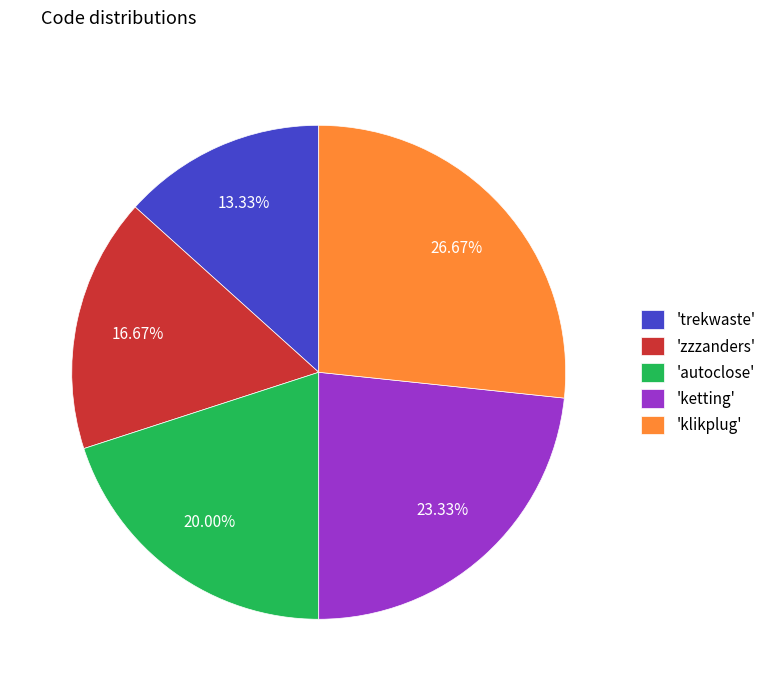

Is there any slice that represents more than half of the pie?

No